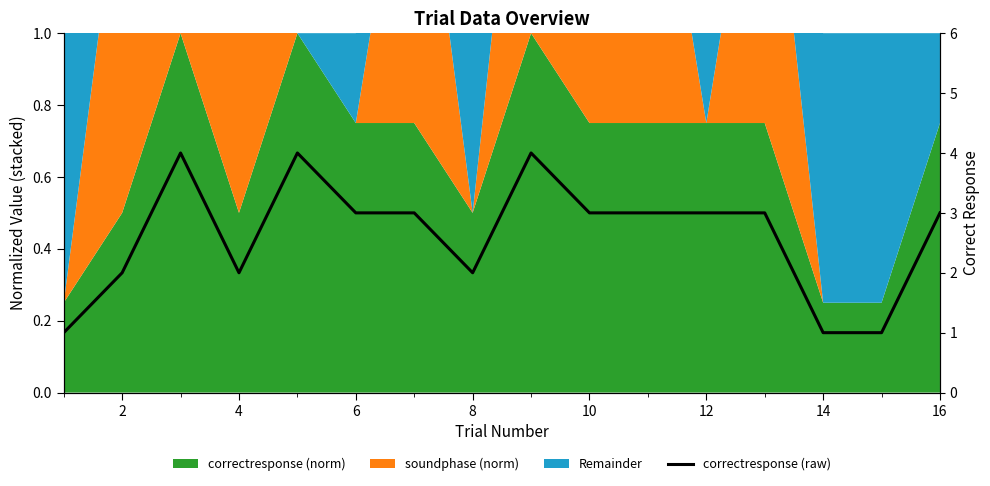

What is the value of the 11th point from the left?

3